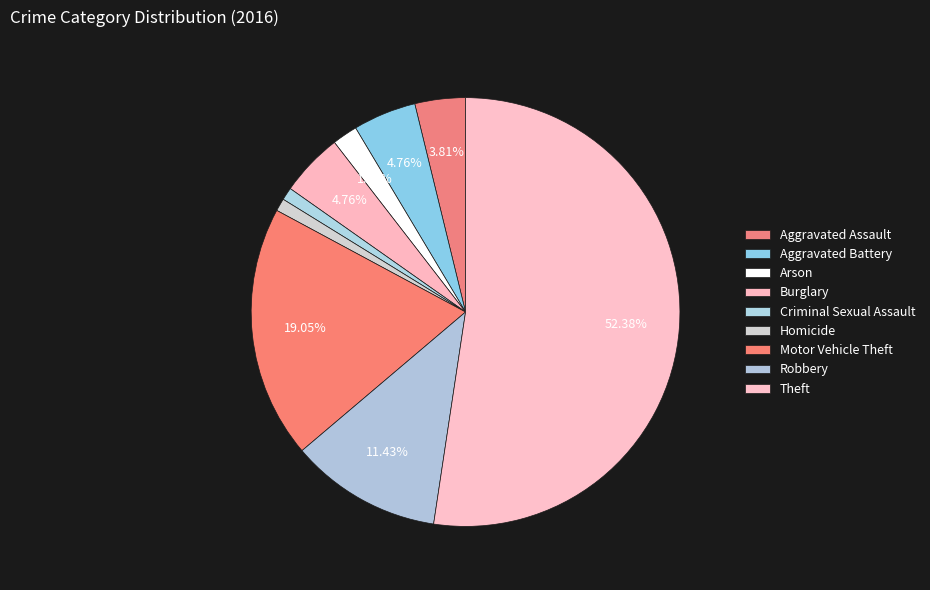

How many segments does this pie chart have?

9